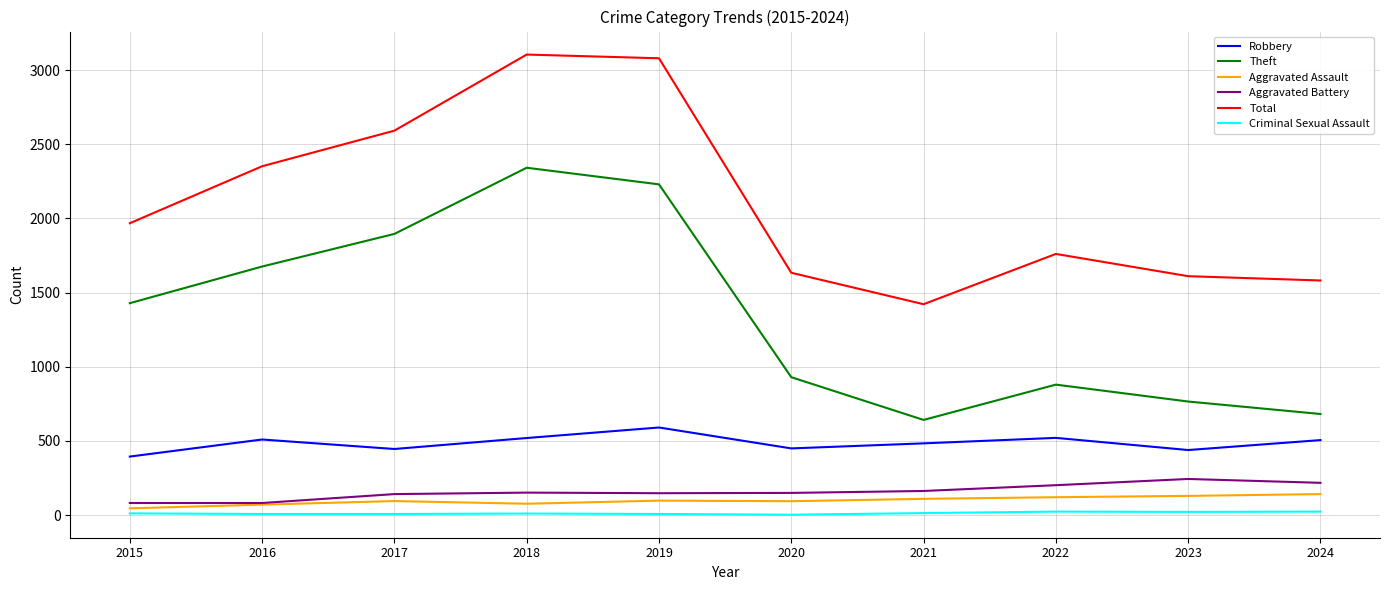

What is the spread (max minus min) of values at 2024?

1558